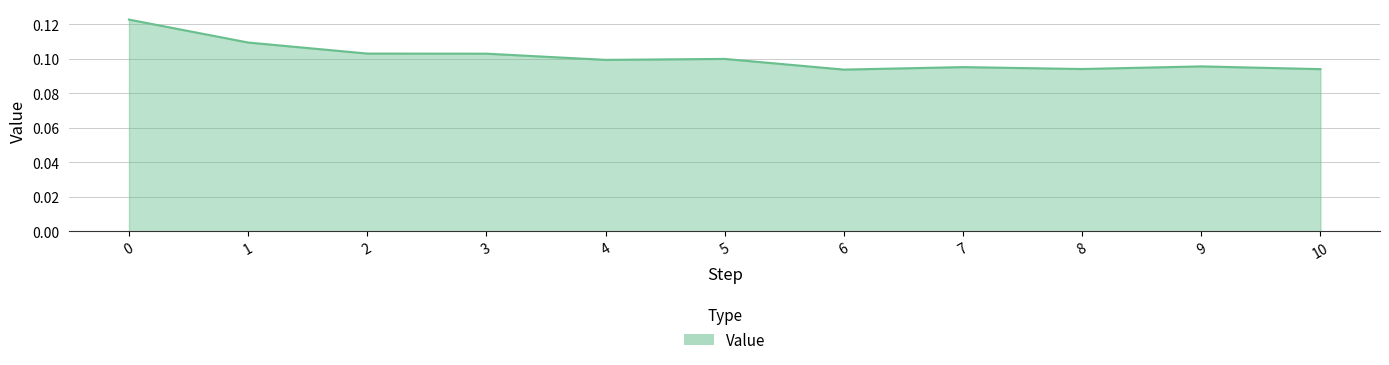

The value at 8 is 0.0. True or false?

False